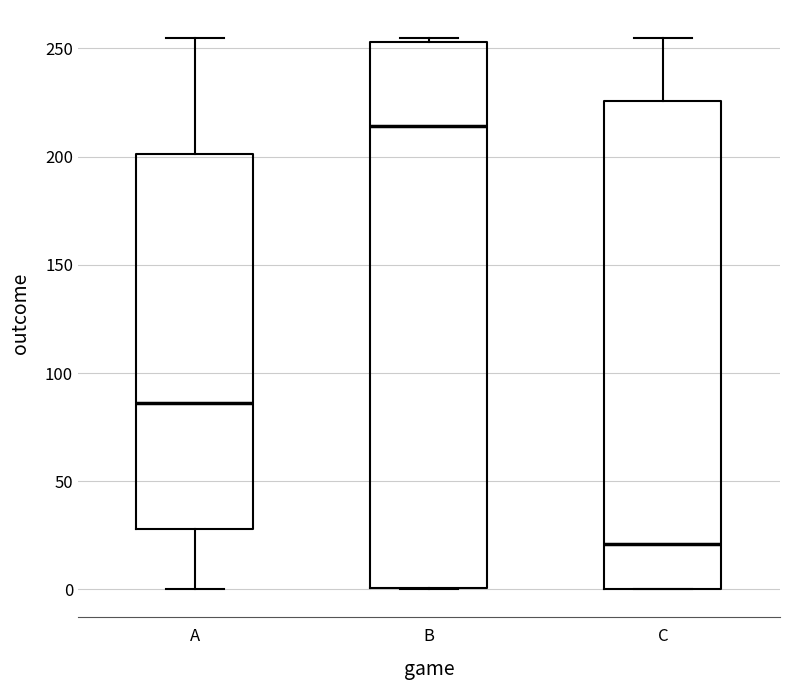

Which box's median line is the highest?

B